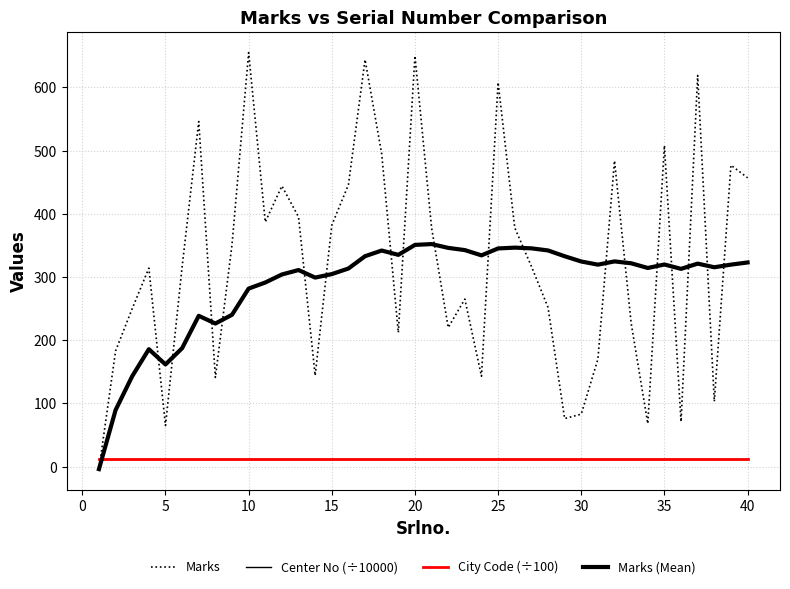

Does the chart display data point markers on the line(s)?

No